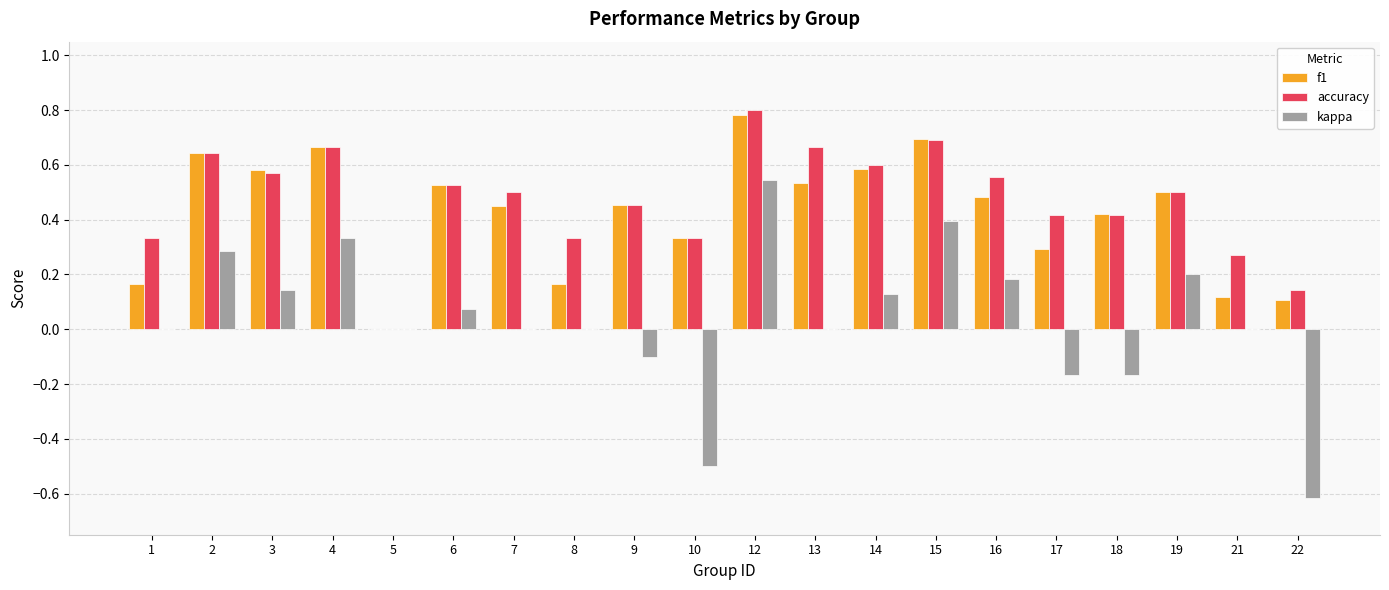

Which category has the highest value in the accuracy series?

12